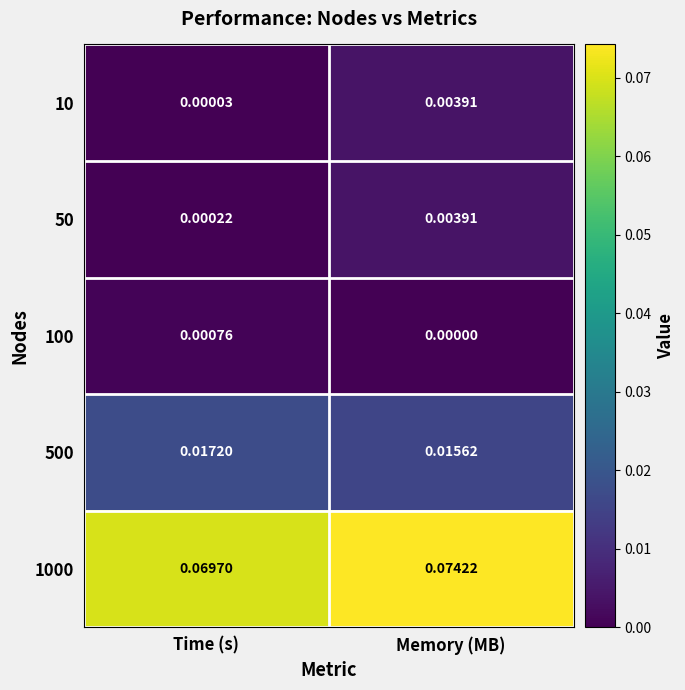

Between Time (s) and Memory (MB), which series saw the biggest shift?

1000